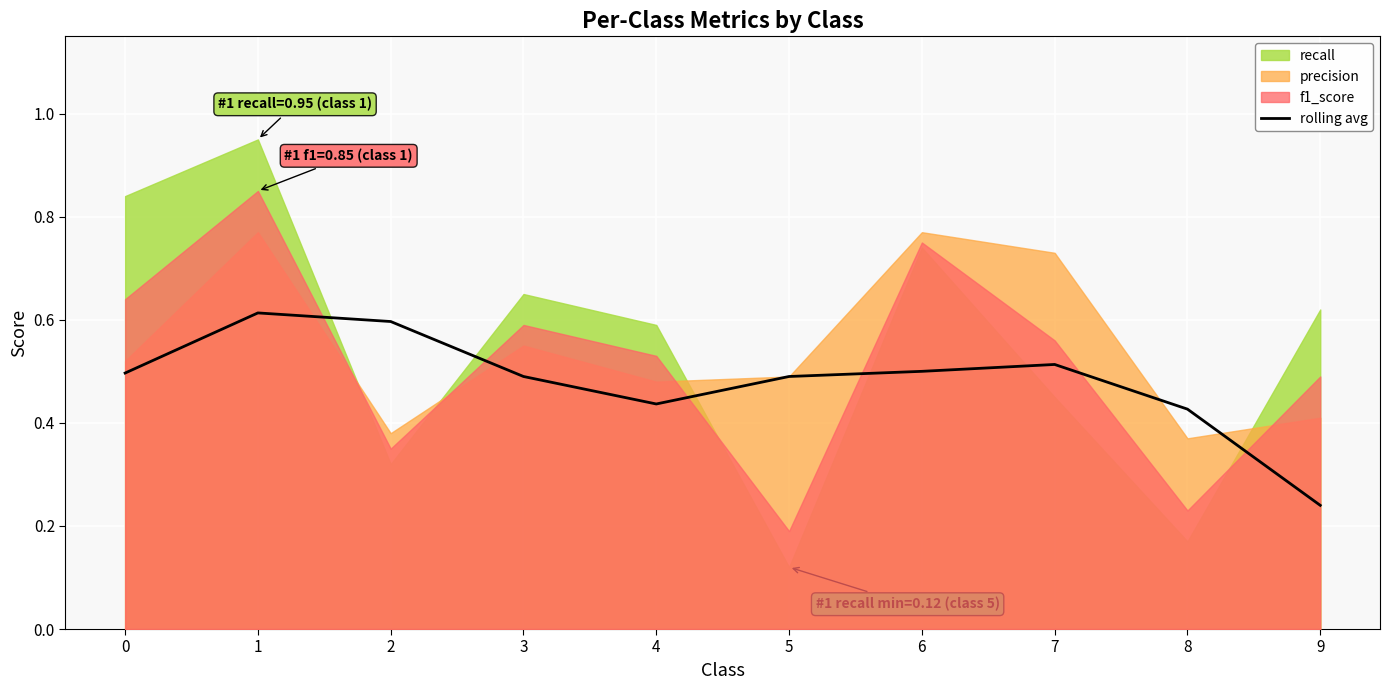

What is the value of the 6th point from the left?

0.5